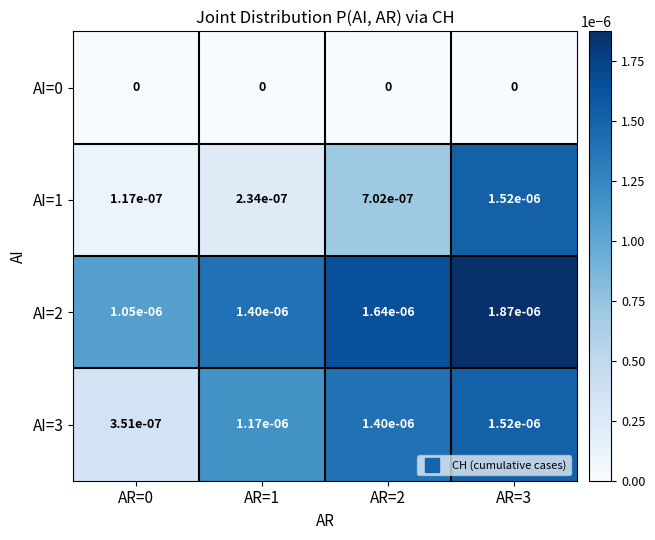

The value of AI=2 at AR=3 is 0.0. True or false?

True